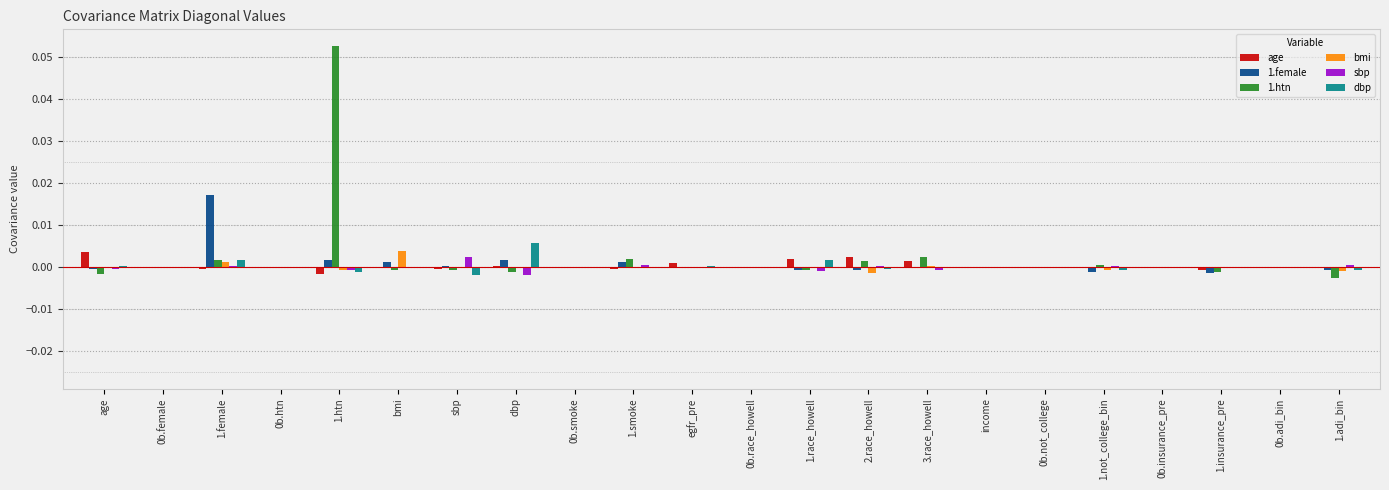

Is the value of sbp at 1.female greater than the value of 1.htn at sbp?

Yes